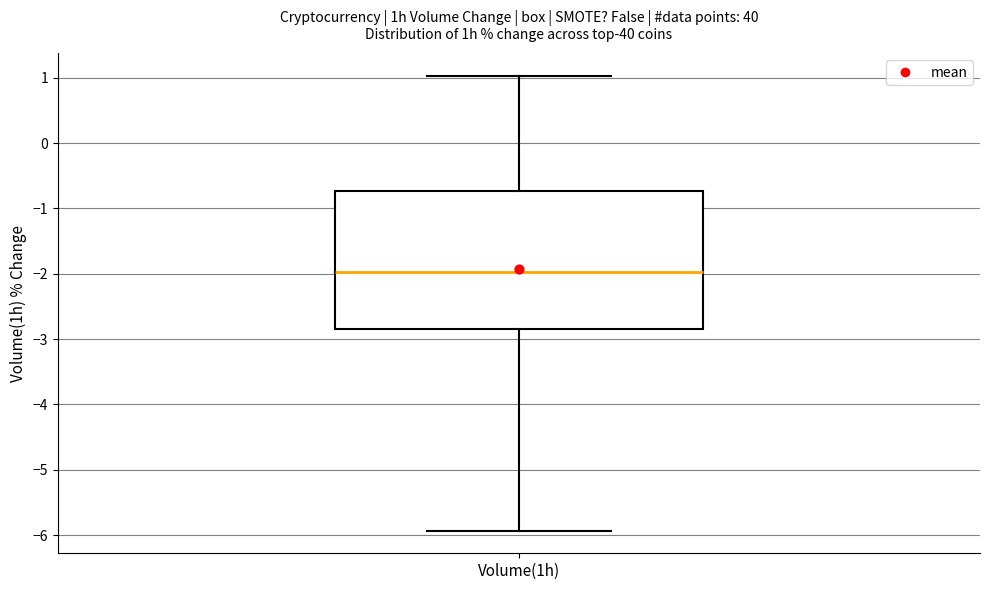

Transcribe this box plot: give where the median line is, the range the box spans, and where the two whiskers end, as read against the y-axis. The values are not printed on the chart, so give them approximately, as read against the axis.

median -2.0, box -2.8 to -0.7, whiskers -5.9 to 1.0